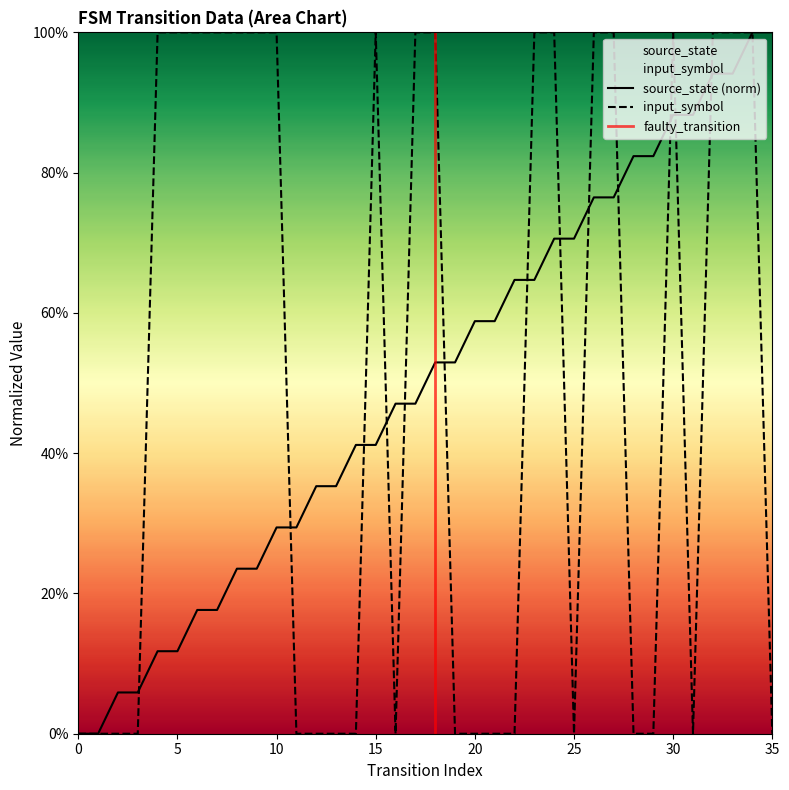

True or false: source_state has a value of 0.6 at 15.

False